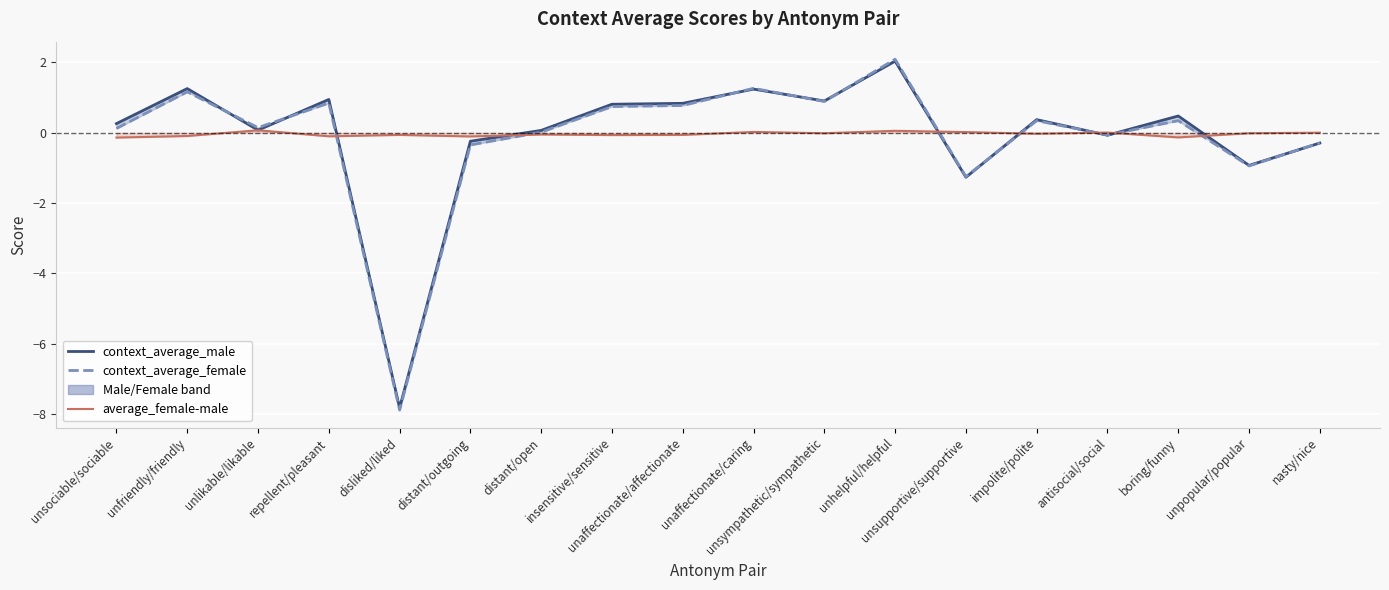

Is it true that context_average_male equals 0.8 at unaffectionate/affectionate?

True